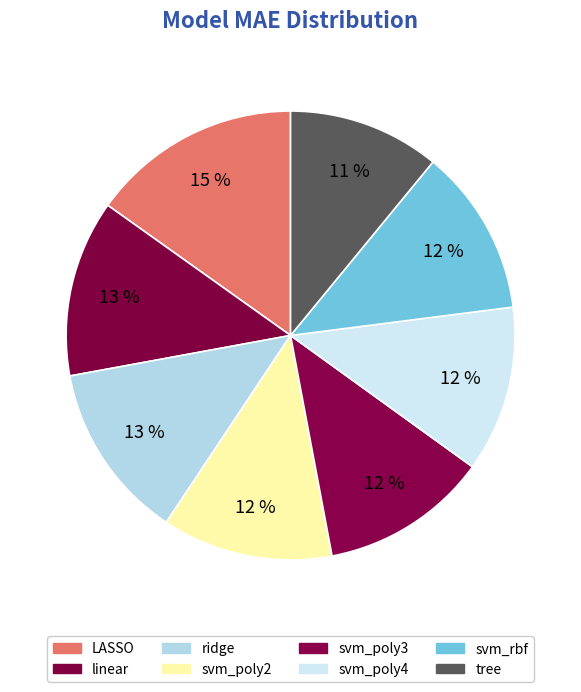

To the nearest percent, what is the average slice percentage?

12%